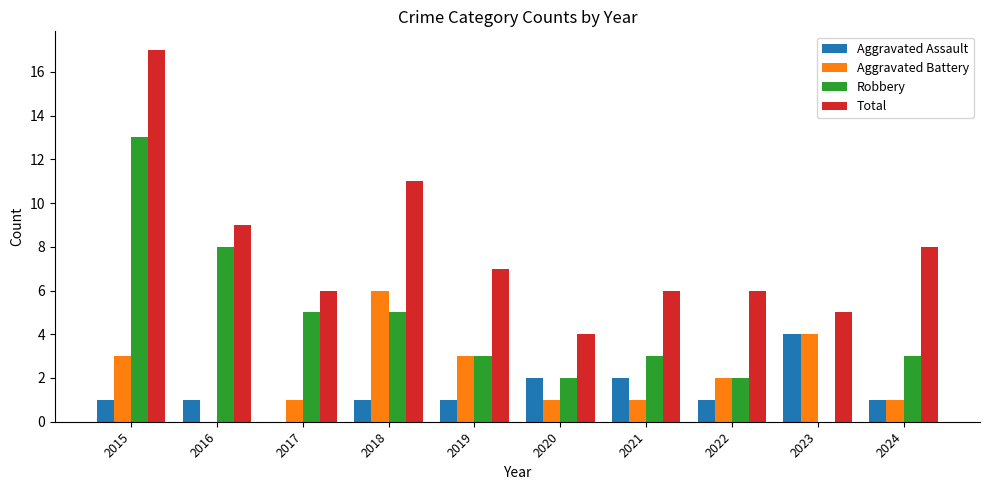

Which series changed the most between 2016 and 2022?

Robbery